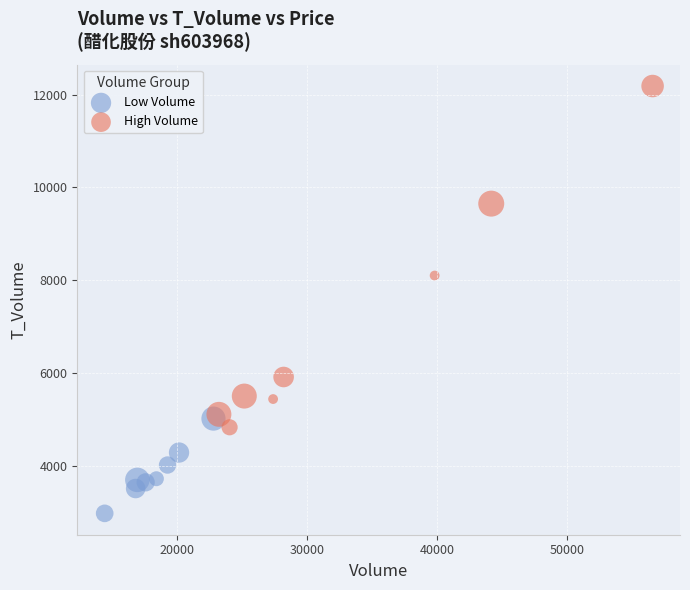

Which series contains the highest Y value?

High Volume